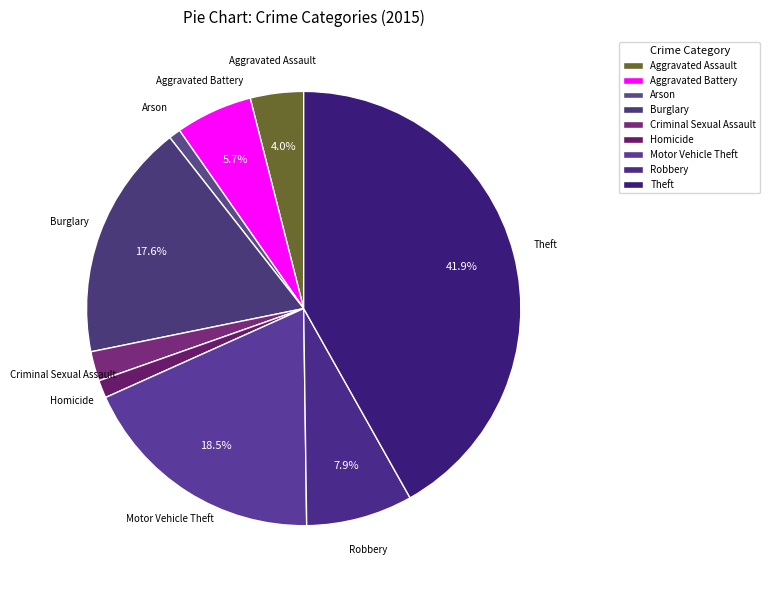

How many slices are in this pie chart?

9